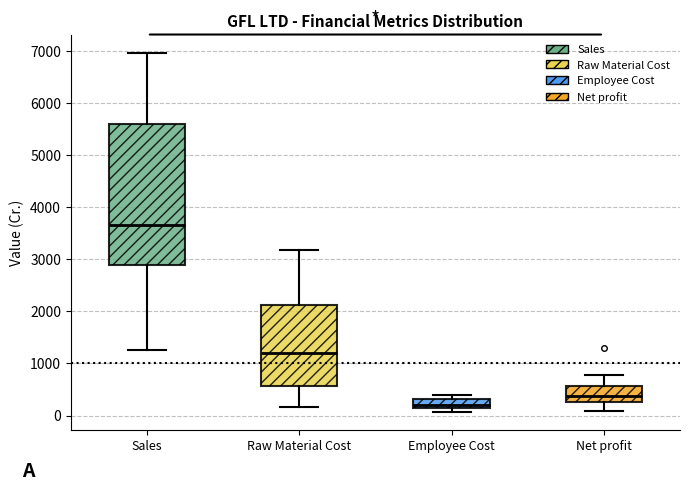

Reading left to right, read every box against the y-axis: the position of its median line, the range the box covers, and the ends of its whiskers. The values are not printed on the chart, so give them approximately, as read against the axis.

Sales: median 3700, box 2900 to 5600, whiskers 1300 to 7000
Raw Material Cost: median 1200, box 600 to 2100, whiskers 200 to 3200
Employee Cost: median 200, box 100 to 300, whiskers 100 (just below the box's lower edge) to 400
Net profit: median 400, box 300 to 600, whiskers 100 to 800